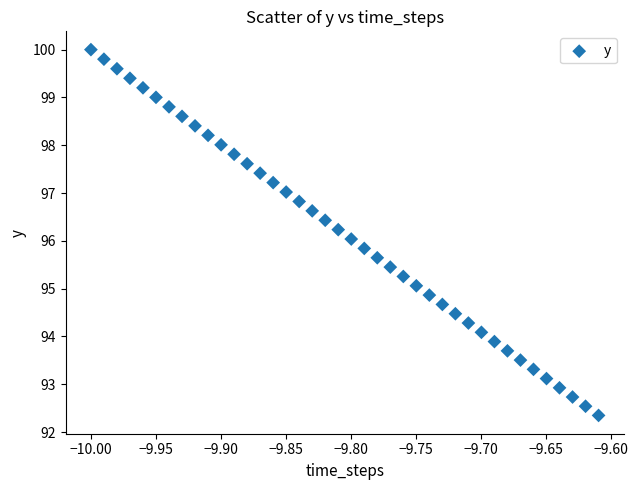

What is the range of X values (max minus min)?

0.4